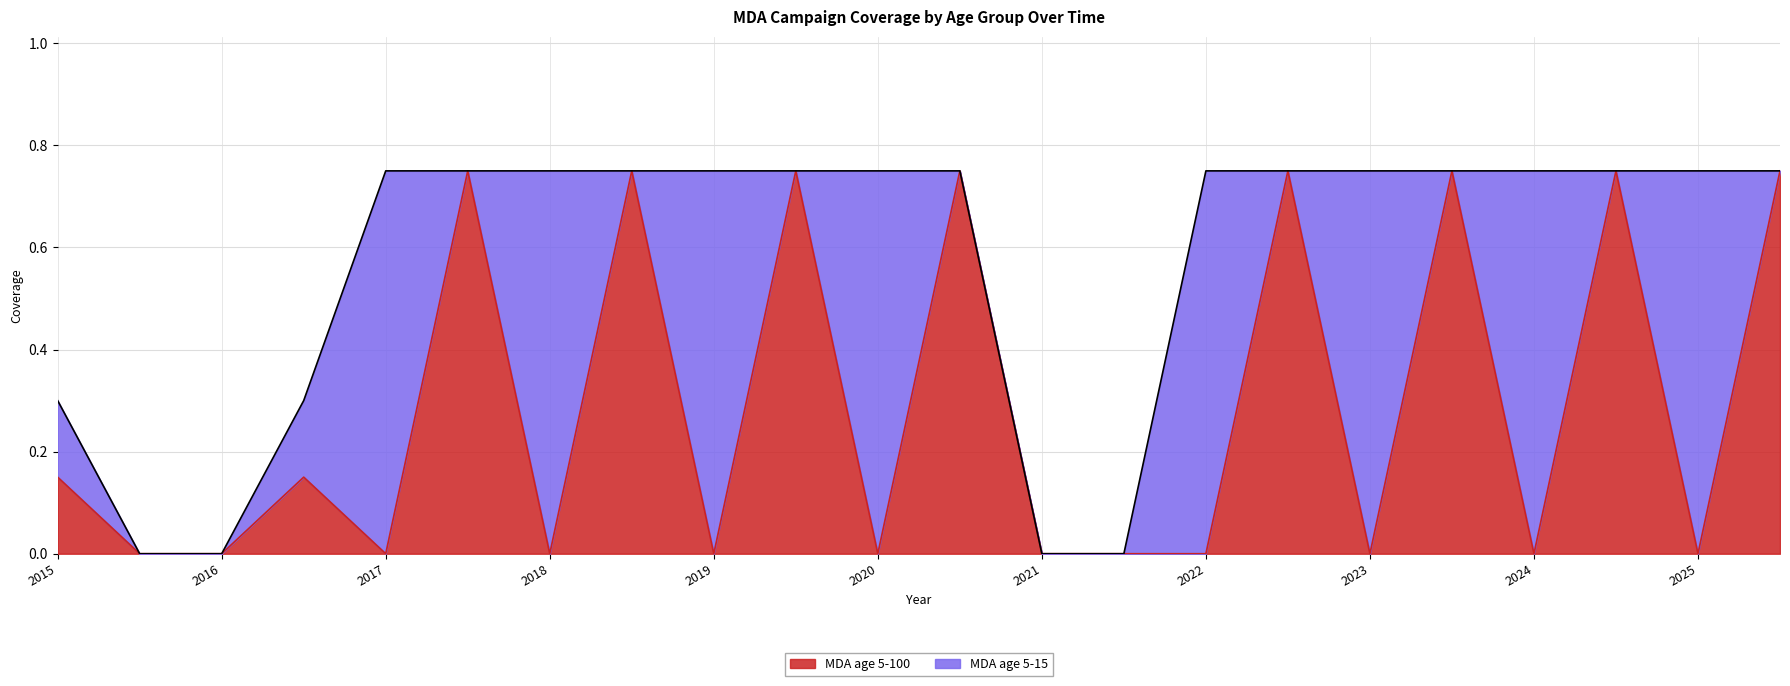

Reading right to left, extract all data points from this chart.

0.8	0.0	0.8	0.0	0.8	0.0	0.8	0.0	0.0	0.0	0.8	0.0	0.8	0.0	0.8	0.0	0.8	0.0	0.1	0.0	0.0	0.1